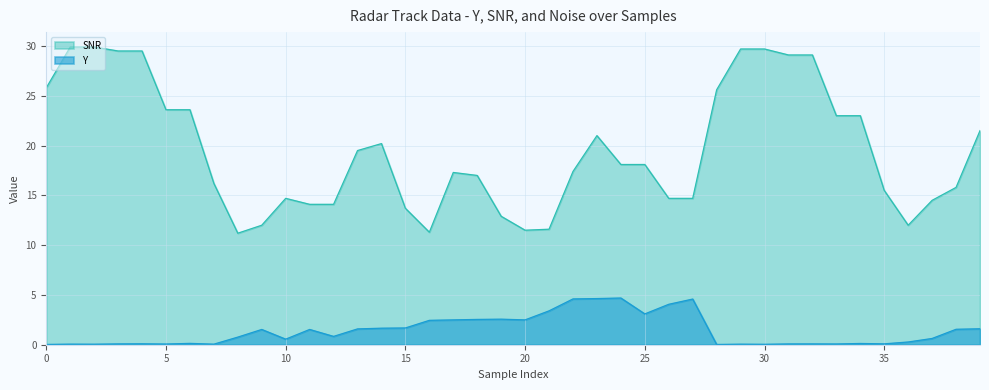

What is the difference between the maximum and minimum values in the Y series?

4.7